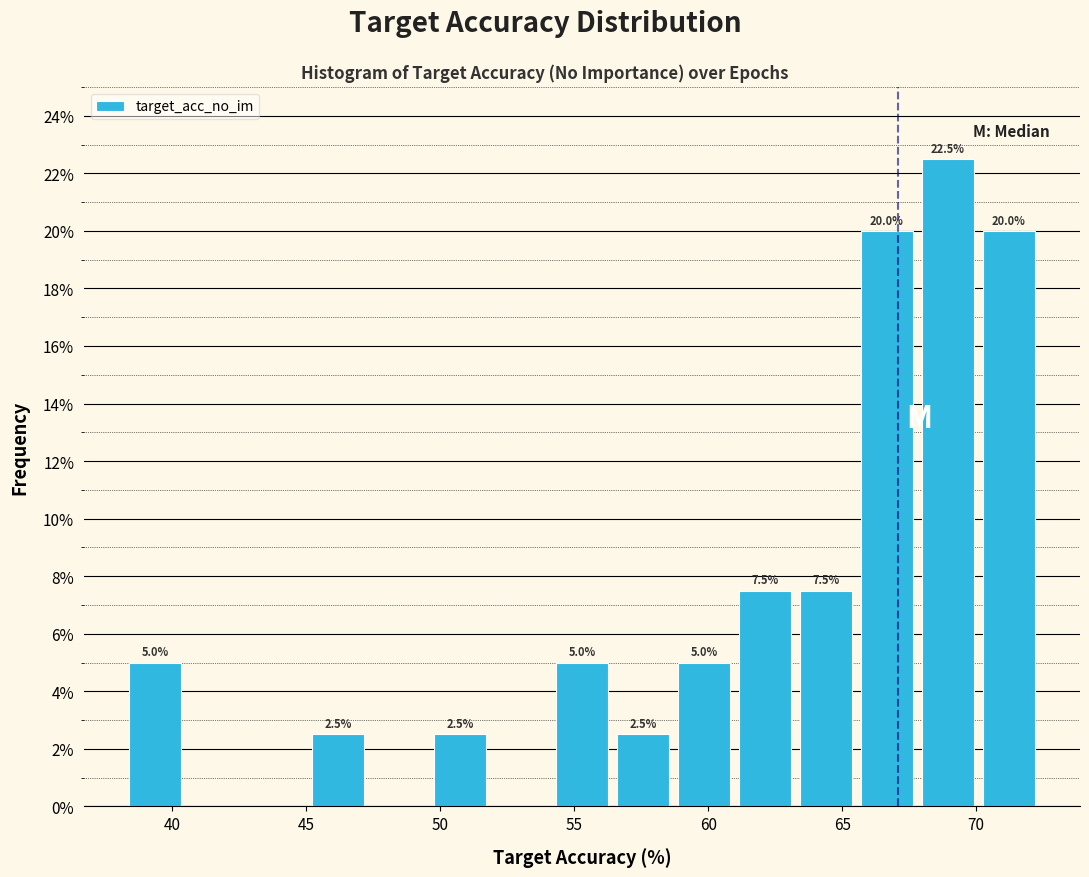

Which range on the x-axis has the tallest bar?

68.0 to 70.0